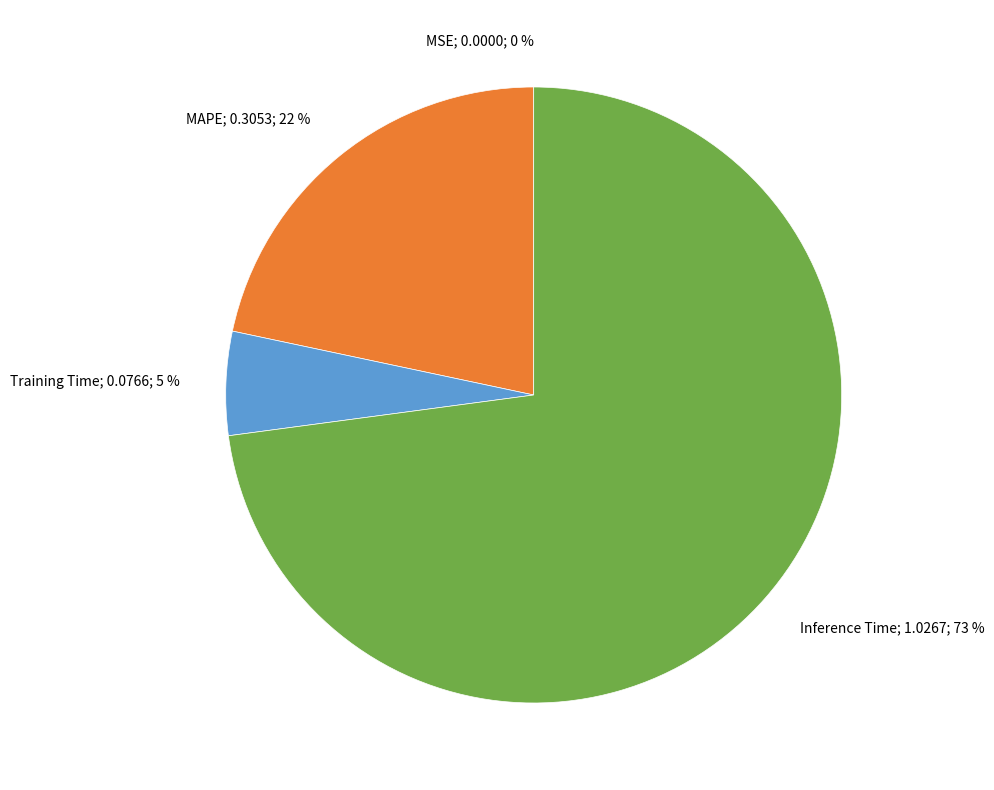

To the nearest percent, what is the average slice percentage?

25%